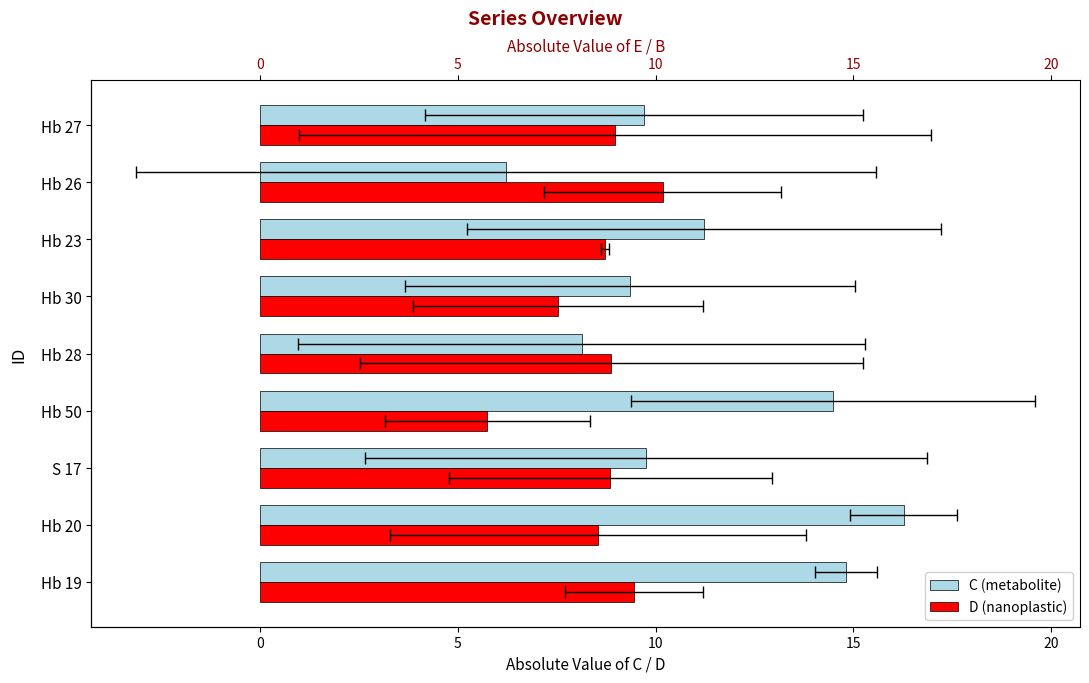

What is the sum of all C (metabolite) values?

100.0